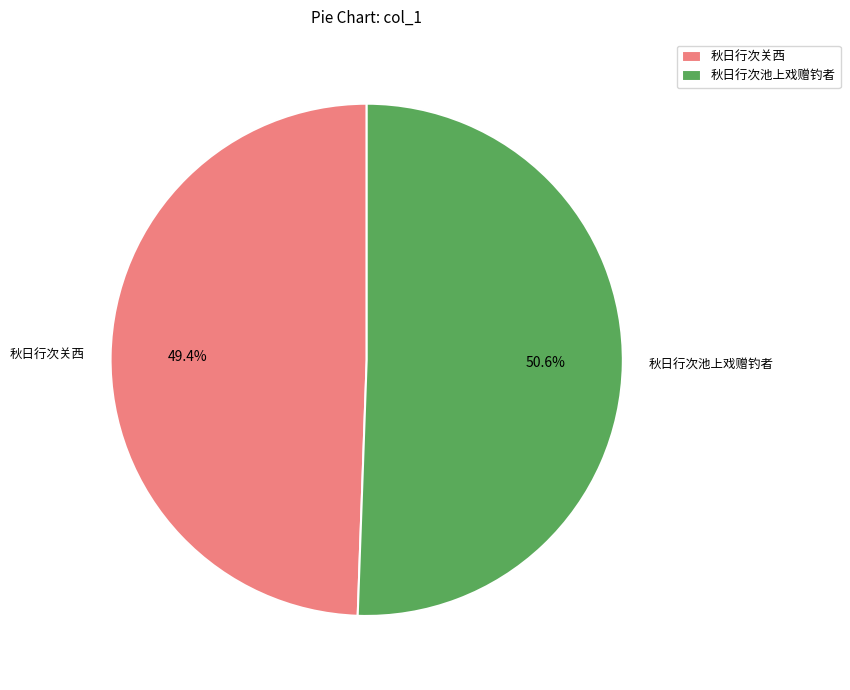

Does 秋日行次关西 represent more than half of the total?

No